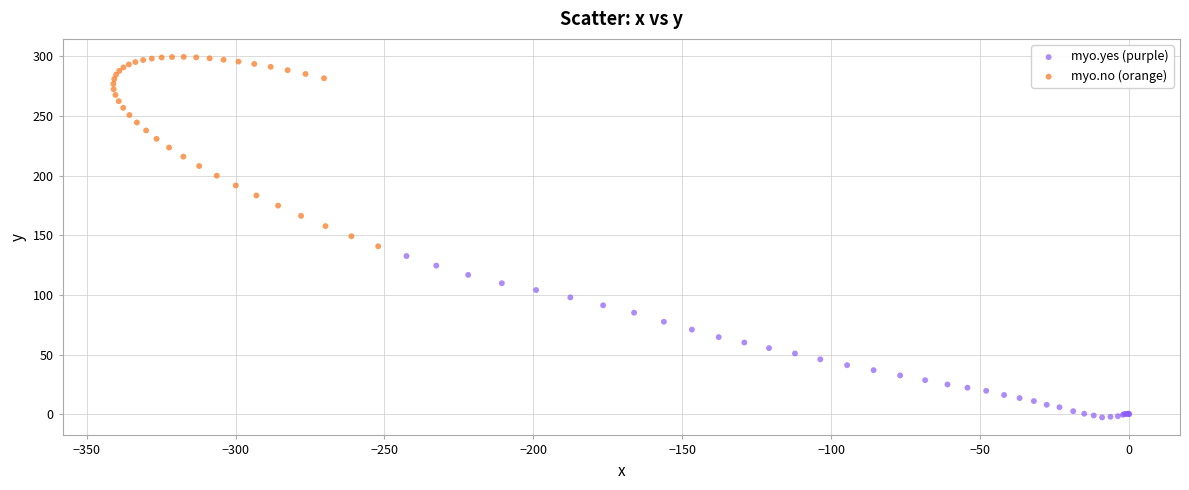

Which series contains the lowest Y value?

myo.yes (purple)